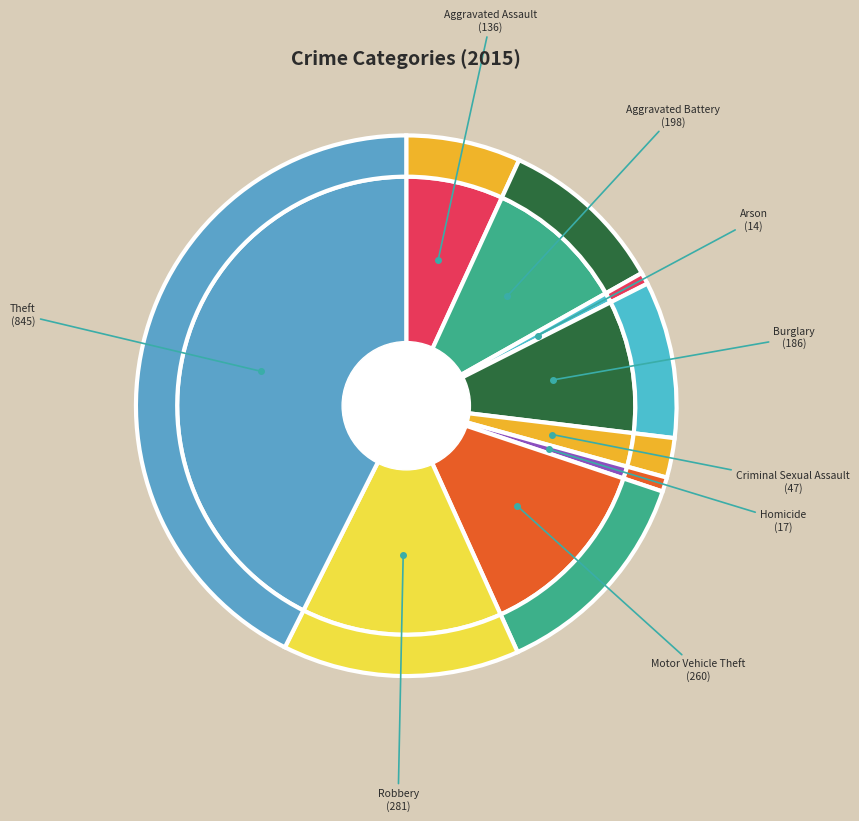

True or false: Aggravated Battery accounts for 17% of the total.

False